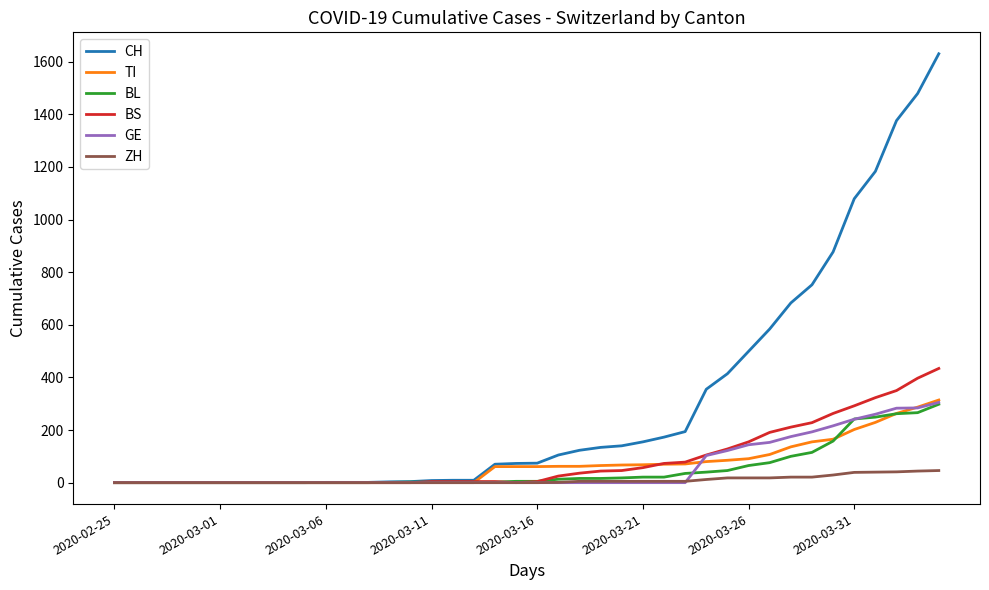

What is the maximum value for BS?

434